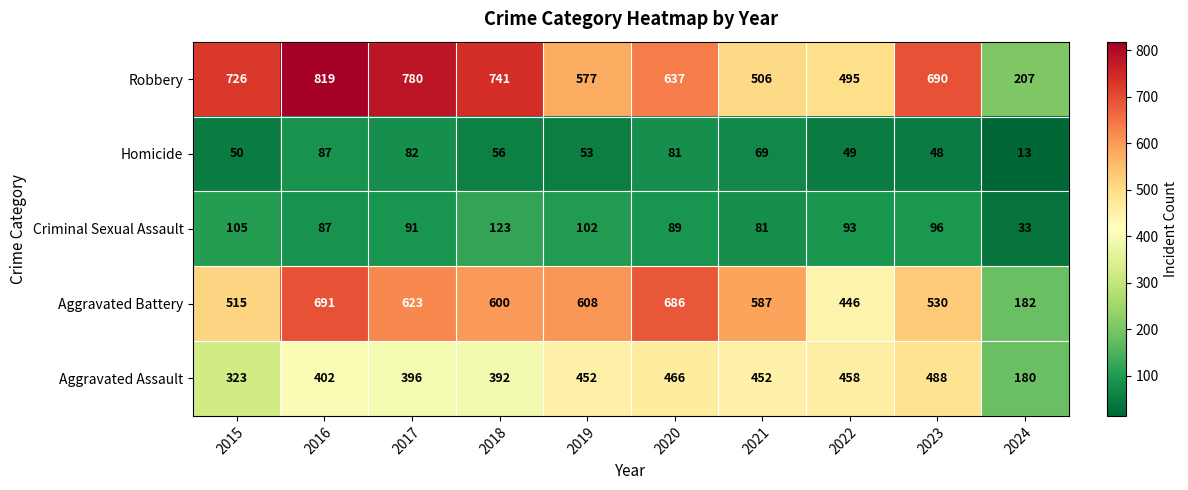

At which category is the sum across all series the highest?

2016